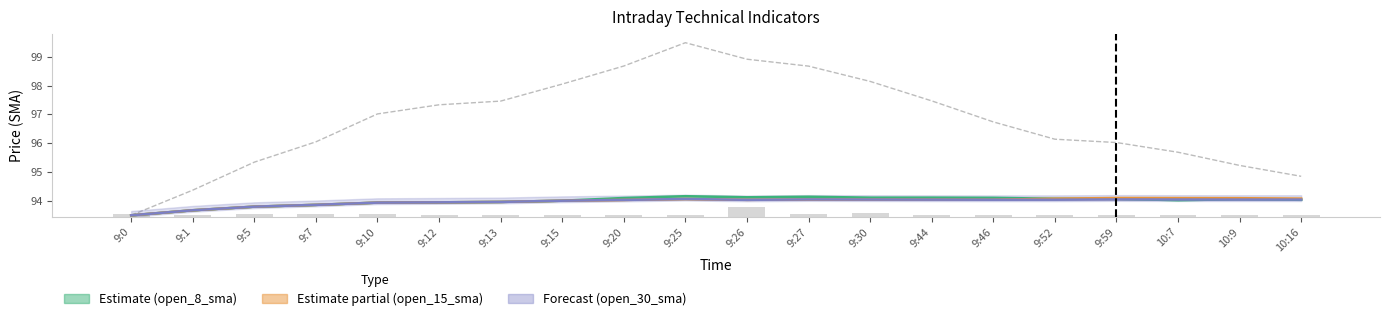

List the labels in order of value, largest first.

9:25, 9:26, 9:20, 9:27, 9:30, 9:15, 9:44, 9:13, 9:12, 9:10, 9:46, 9:52, 9:7, 9:59, 10:7, 9:5, 10:9, 10:16, 9:1, 9:0